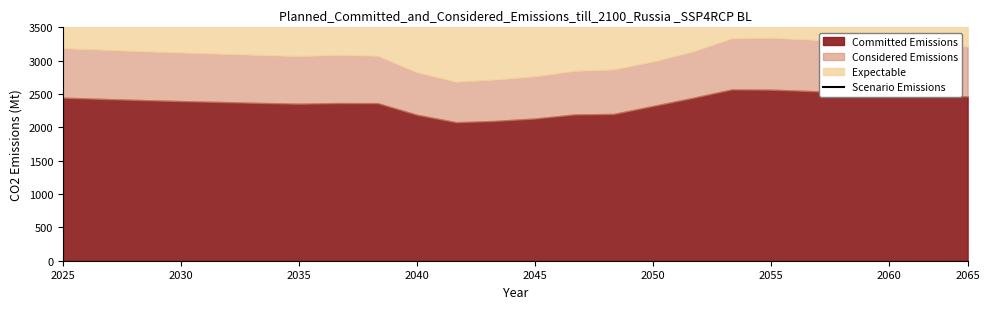

Does the chart display data point markers on the line(s)?

No